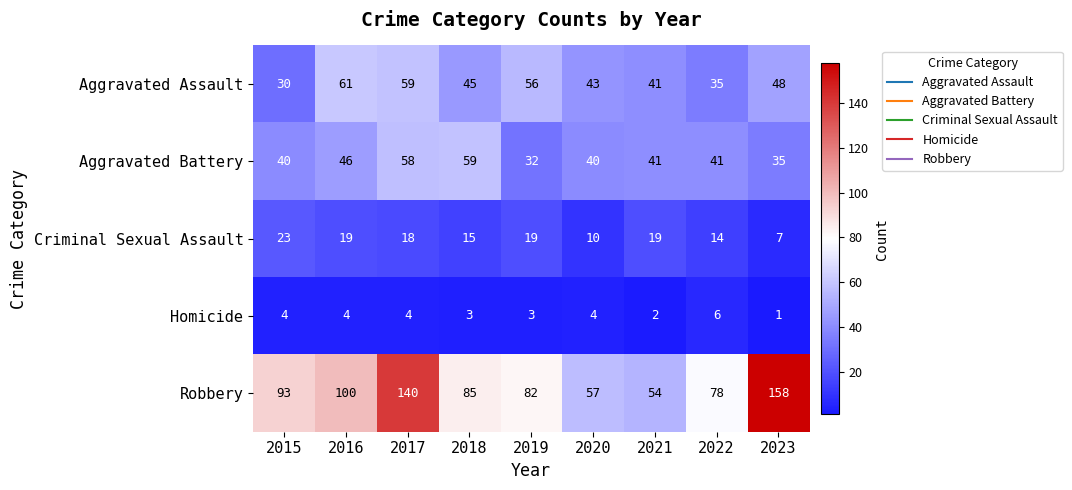

Count the number of data series in this chart.

5